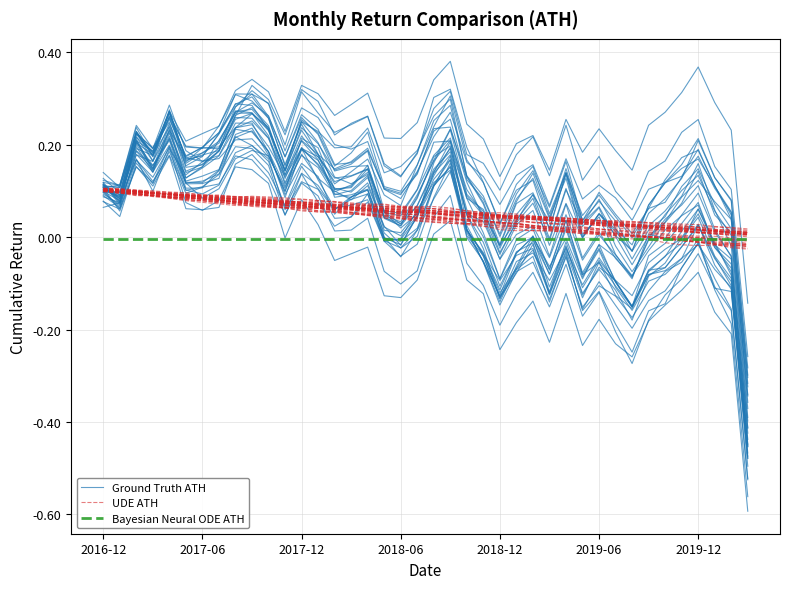

The value of UDE ATH at 33 is 0.0. True or false?

False